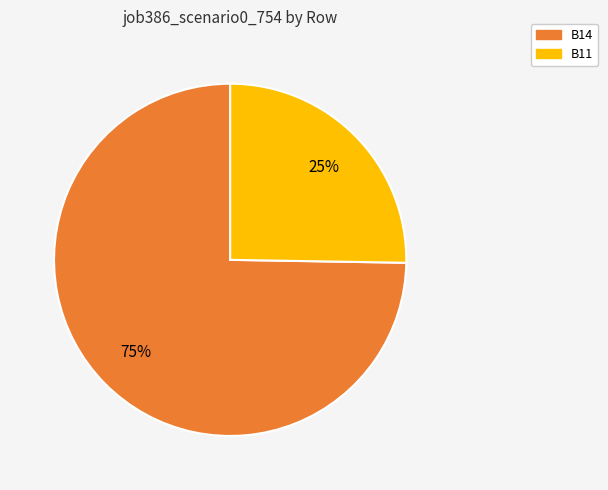

Is it true that B11 is 25% of the pie?

True